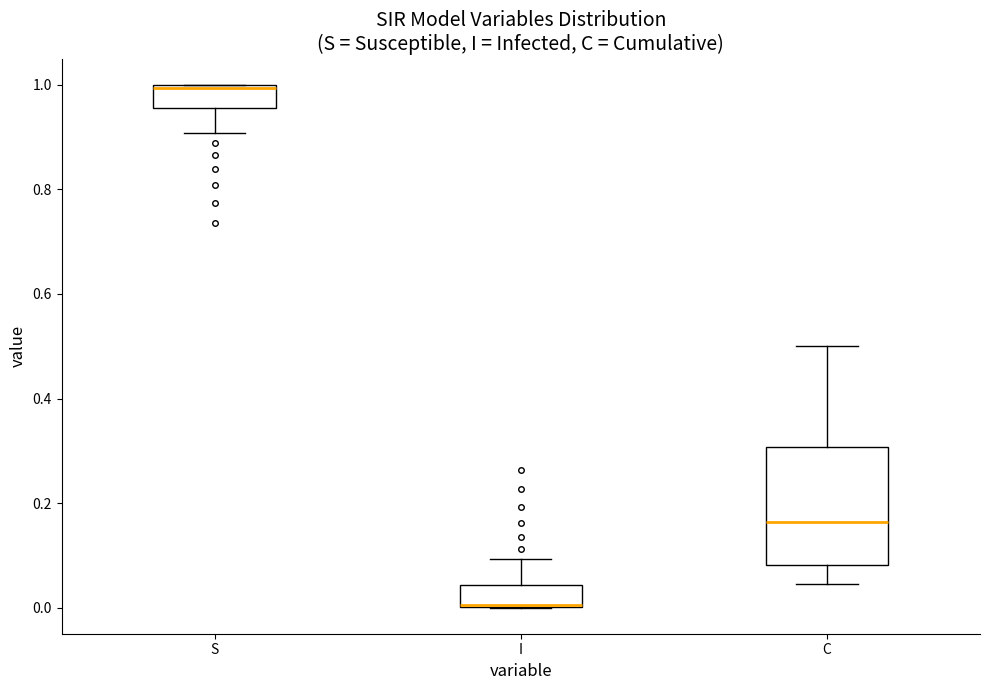

Reading left to right, read every box against the y-axis: the position of its median line, the range the box covers, and the ends of its whiskers. The values are not printed on the chart, so give them approximately, as read against the axis.

S: median 1.00, box 0.96 to 1.00, whiskers 0.90 to 1.00
I: median 0.00, box 0.00 to 0.04, whiskers 0.00 to 0.10
C: median 0.16, box 0.08 to 0.30, whiskers 0.04 to 0.50